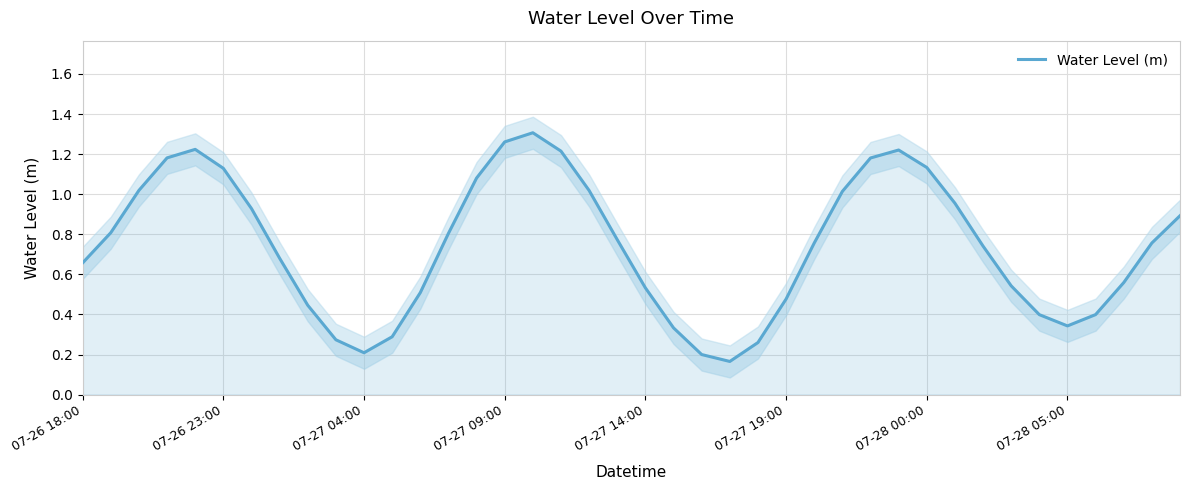

What is the sum of all values?

29.7